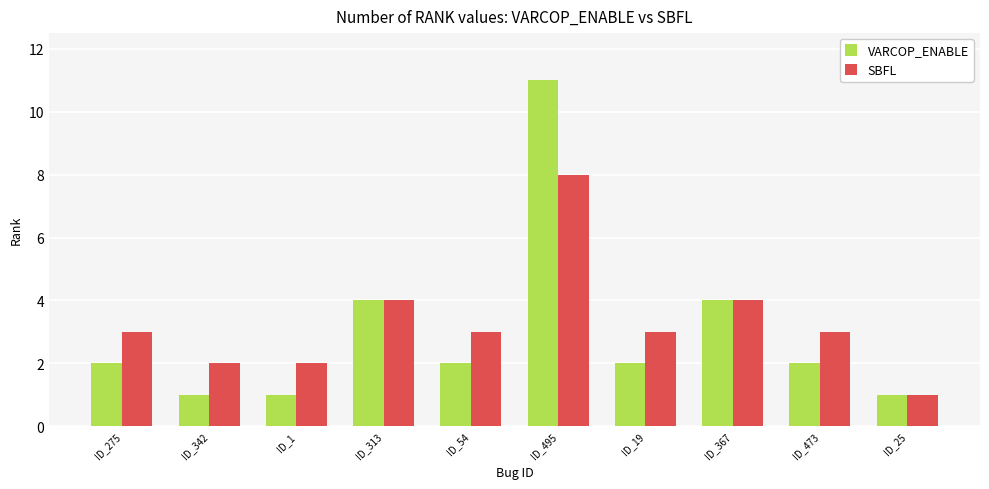

What is the minimum value for SBFL?

1